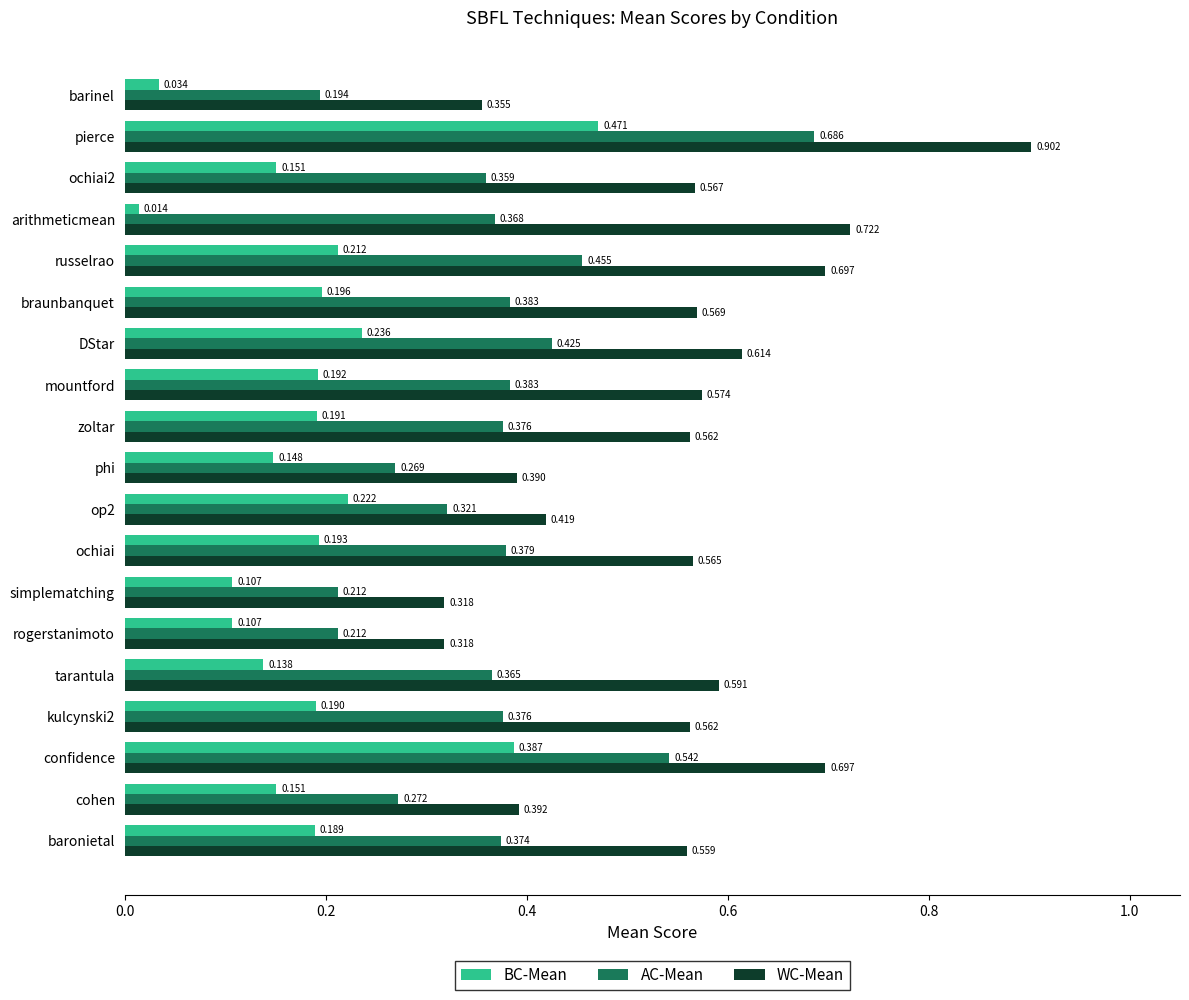

What are all the series names shown in the legend?

BC-Mean, AC-Mean, WC-Mean